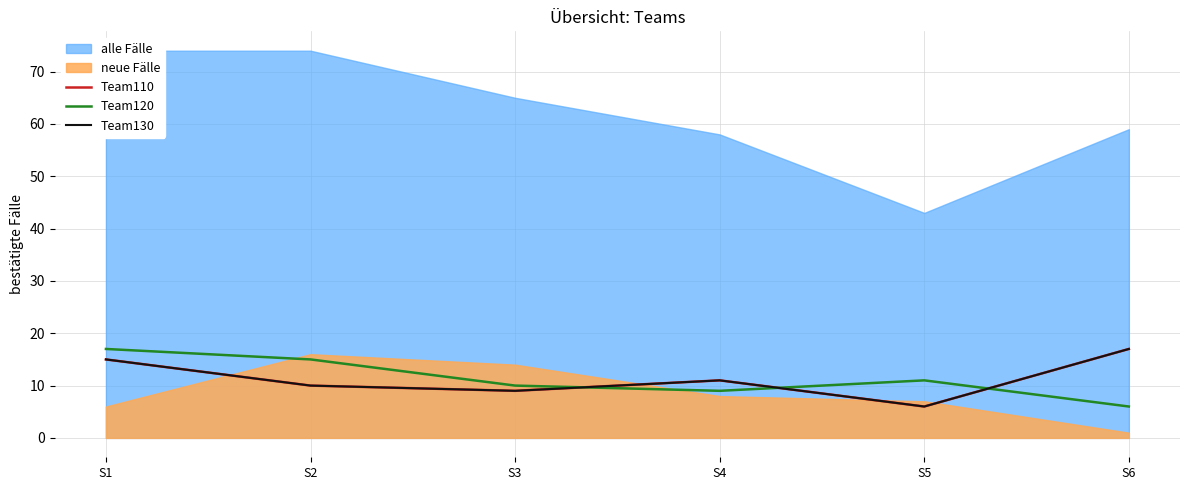

What value does the Team130 series have at S1, to the nearest 5?

15